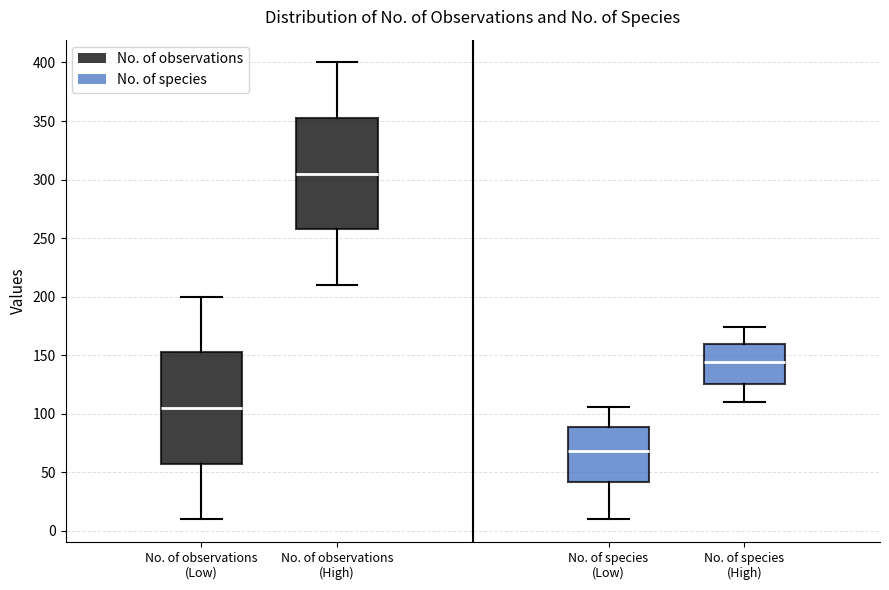

Reading left to right, read every box against the y-axis: the position of its median line, the range the box covers, and the ends of its whiskers. The values are not printed on the chart, so give them approximately, as read against the axis.

No. of observations (Low): median 105, box 60 to 155, whiskers 10 to 200
No. of observations (High): median 305, box 260 to 355, whiskers 210 to 400
No. of species (Low): median 70, box 40 to 90, whiskers 10 to 105
No. of species (High): median 145, box 125 to 160, whiskers 110 to 175